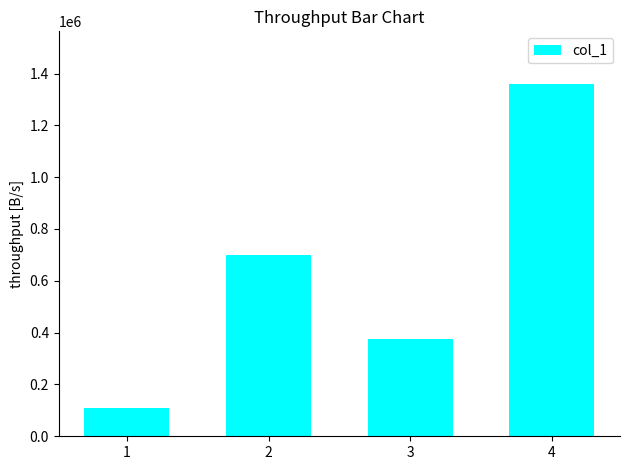

List the labels in order of value, smallest first.

1, 3, 2, 4